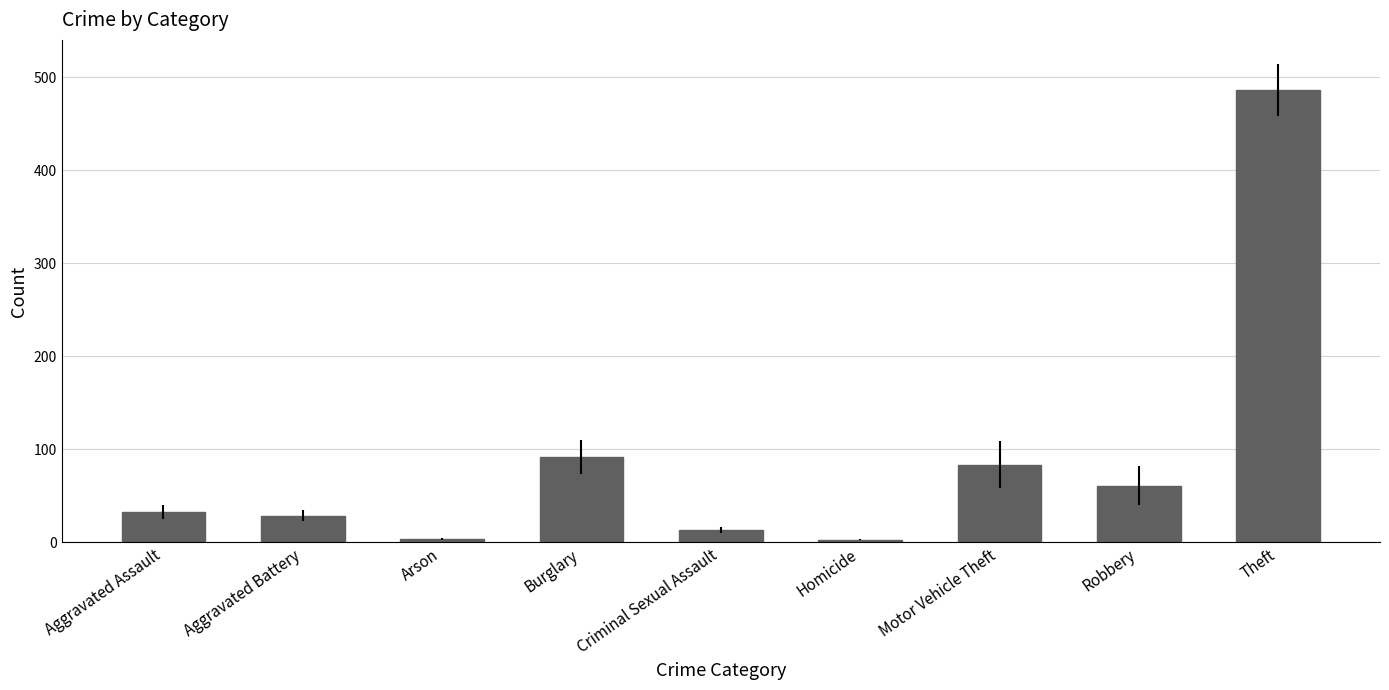

True or false: the data shows 91.3 at Burglary.

True